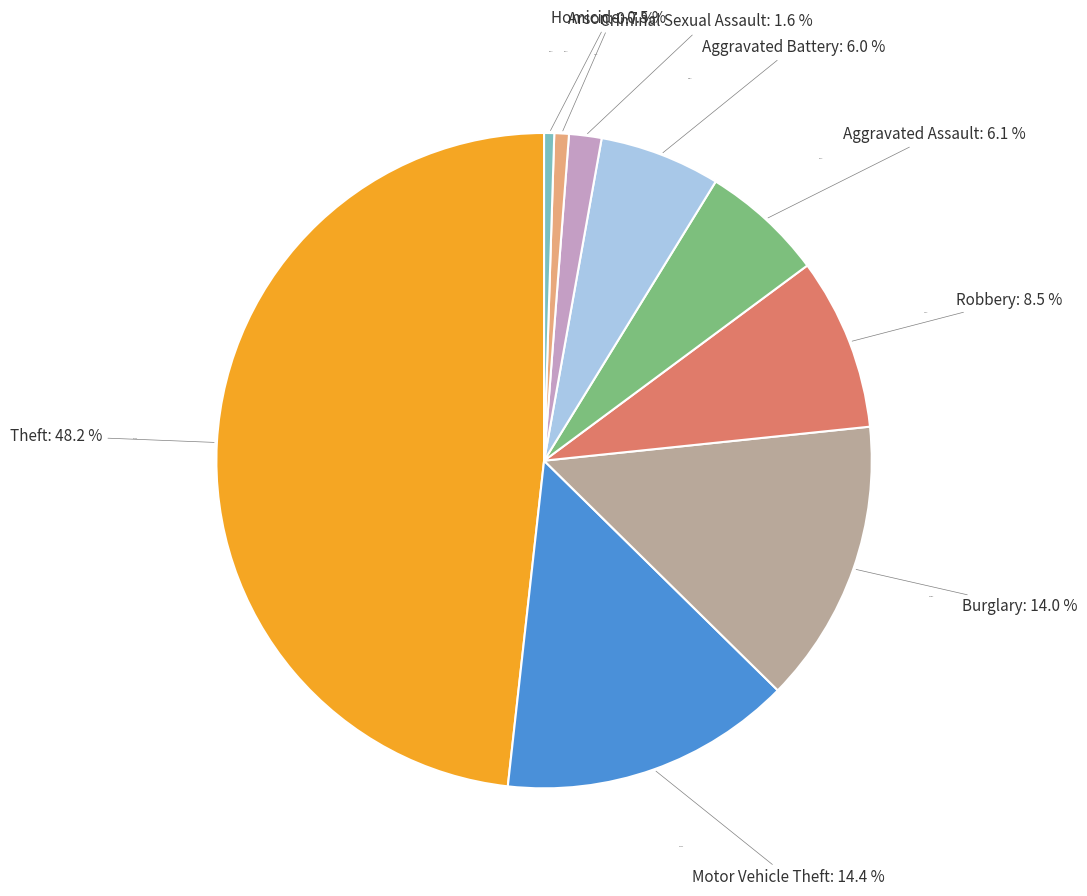

Is Homicide the majority of the pie?

No